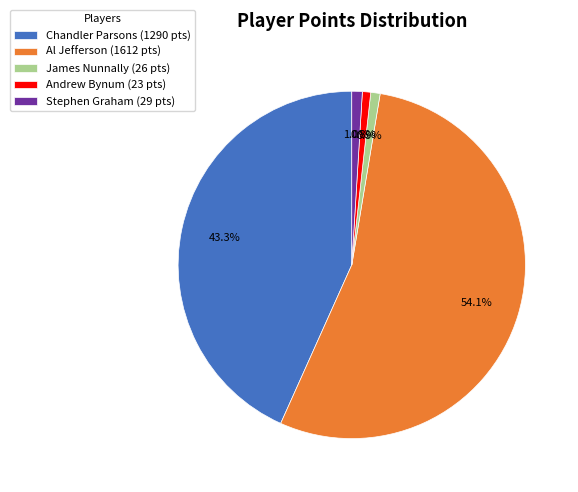

True or false: Andrew Bynum accounts for 11% of the total.

False